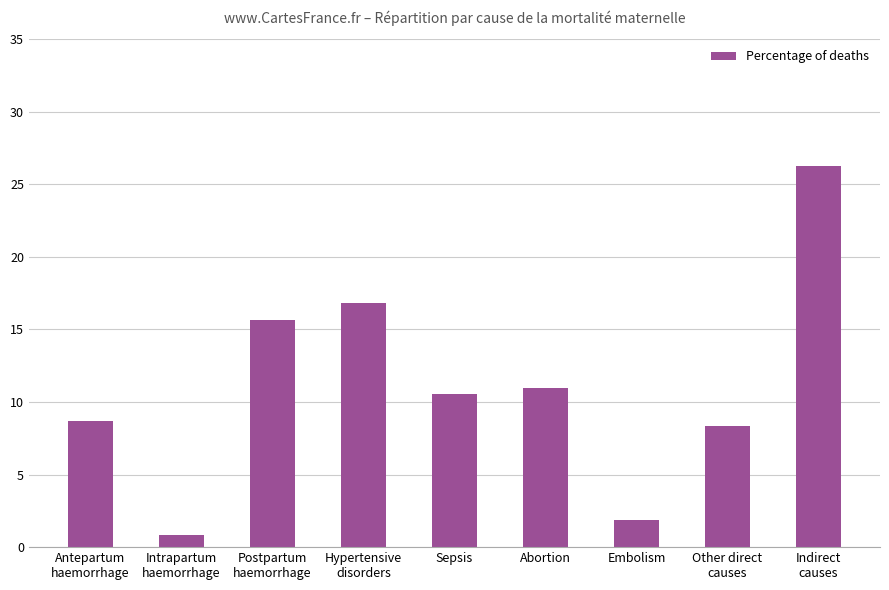

Which category has the highest value across all series?

Indirect
causes